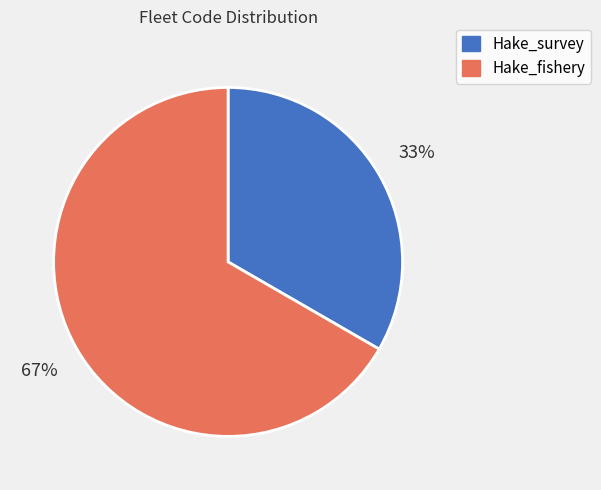

To the nearest percent, what is the average slice percentage?

50%